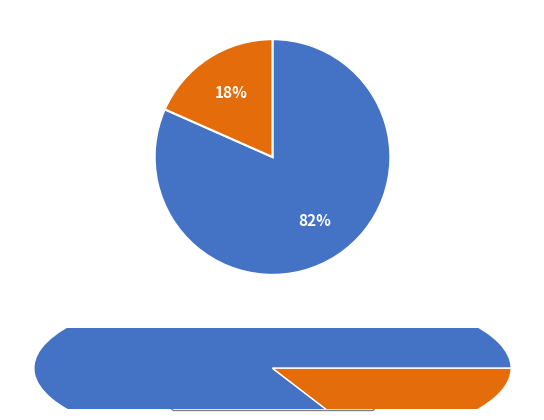

The Segunda slice represents 8% of the pie. True or false?

False